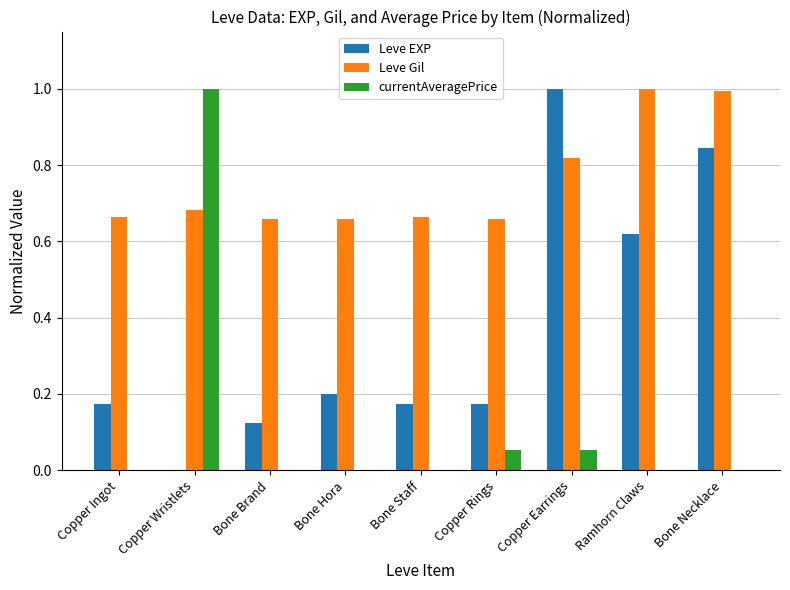

What is the average value of the Leve EXP series?

0.4